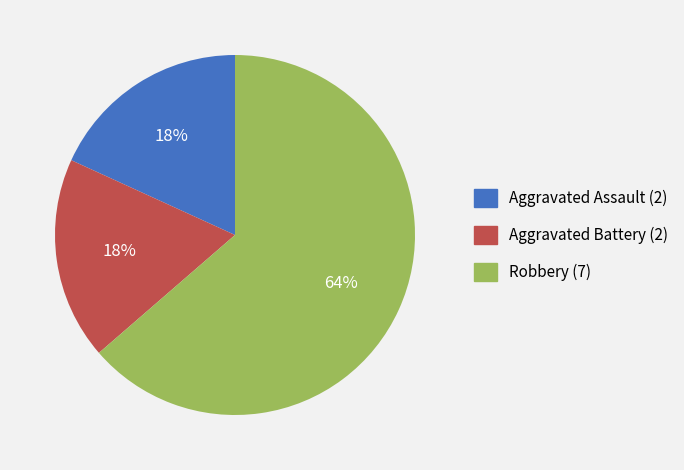

Do Robbery and Aggravated Assault together represent more than half of the pie?

Yes